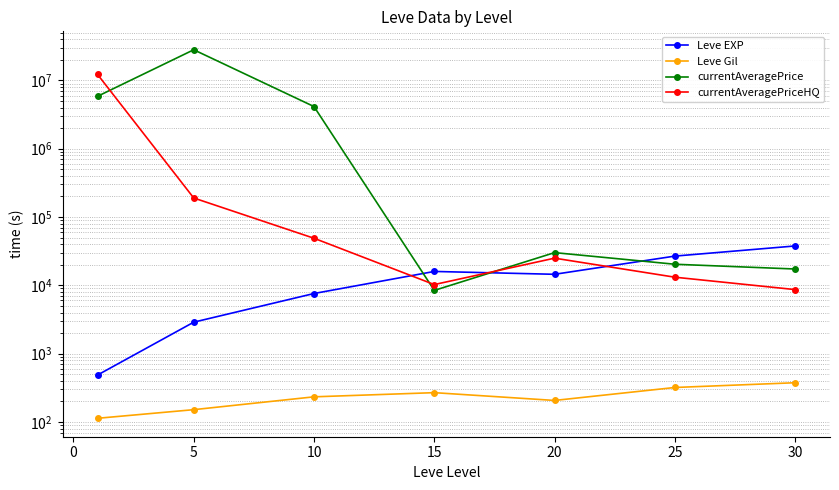

At −5, list the series in order from largest to smallest.

currentAveragePriceHQ, currentAveragePrice, Leve EXP, Leve Gil